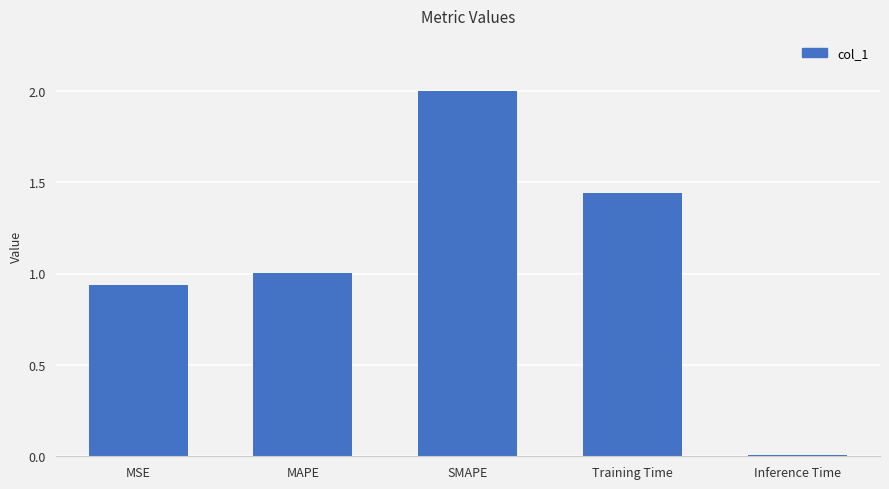

How many values exceed 1?

3